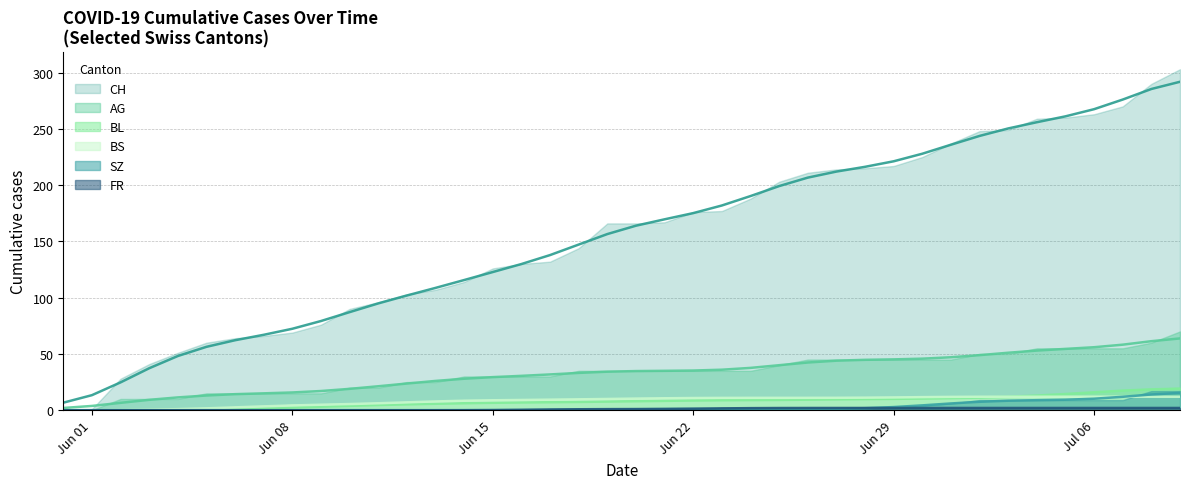

Reading right to left, what are all the values shown in this chart?

CH: 291.8	285.4	276.0	267.5	261.1	255.9	250.4	243.7	235.9	227.9	221.2	216.3	212.0	206.7	199.1	190.3	181.9	175.1	169.6	164.0	156.5	147.2	137.9	129.9	122.8	115.7	108.7	101.9	94.9	87.2	79.3	72.4	67.0	62.2	56.3	48.2	37.3	24.7	13.4	6.7
AG: 63.8	61.3	58.2	56.0	54.5	53.0	51.1	48.9	47.1	45.8	45.2	44.8	44.0	42.4	40.0	37.6	36.0	35.3	35.0	34.8	34.2	33.2	31.8	30.5	29.4	28.0	26.0	23.7	21.3	19.0	17.1	15.8	15.0	14.3	13.1	11.4	9.2	6.6	3.8	2.0
BL: 19.2	18.5	17.4	16.0	14.4	13.0	12.0	11.2	10.7	10.4	10.1	9.9	9.6	9.4	9.1	9.0	8.9	8.6	8.3	8.0	7.7	7.4	7.1	6.9	6.6	6.2	5.7	5.2	4.6	3.9	3.1	2.4	1.7	1.1	0.5	0.2	0.1	0.0	0.0	0.0
BS: 12.0	12.0	12.0	12.0	12.0	12.0	12.0	12.0	11.8	11.6	11.4	11.2	11.0	11.0	11.0	11.0	11.0	10.8	10.6	10.3	10.0	9.7	9.4	9.1	8.8	8.4	7.8	7.0	6.2	5.5	4.9	4.2	3.4	2.5	1.7	1.0	0.5	0.2	0.0	0.0
SZ: 15.4	14.0	11.9	10.2	9.3	8.9	8.4	7.5	6.0	4.3	2.8	1.8	1.3	1.1	1.0	1.0	1.0	1.0	1.0	0.8	0.6	0.4	0.2	0.0	0.0	0.0	0.0	0.0	0.0	0.0	0.0	0.0	0.0	0.0	0.0	0.0	0.0	0.0	0.0	0.0
FR: 2.0	2.0	2.0	2.0	2.0	2.0	2.0	2.0	2.0	2.0	2.0	2.0	2.0	2.0	2.0	1.8	1.6	1.4	1.2	1.0	1.0	0.8	0.6	0.4	0.2	0.0	0.0	0.0	0.0	0.0	0.0	0.0	0.0	0.0	0.0	0.0	0.0	0.0	0.0	0.0